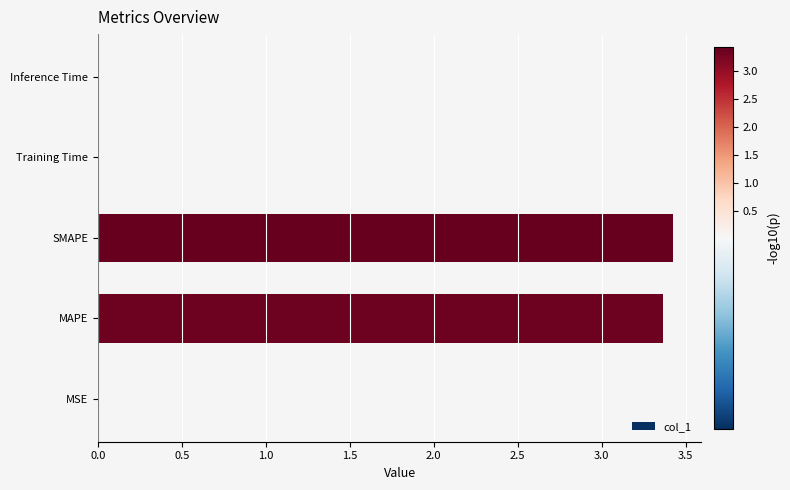

Which has a higher value, Training Time or SMAPE?

SMAPE